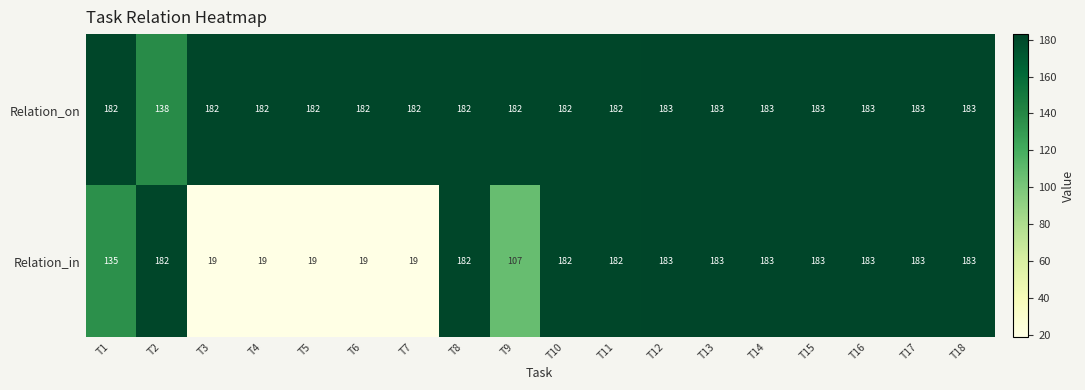

Between T6 and T16, which series saw the biggest shift?

Relation_in